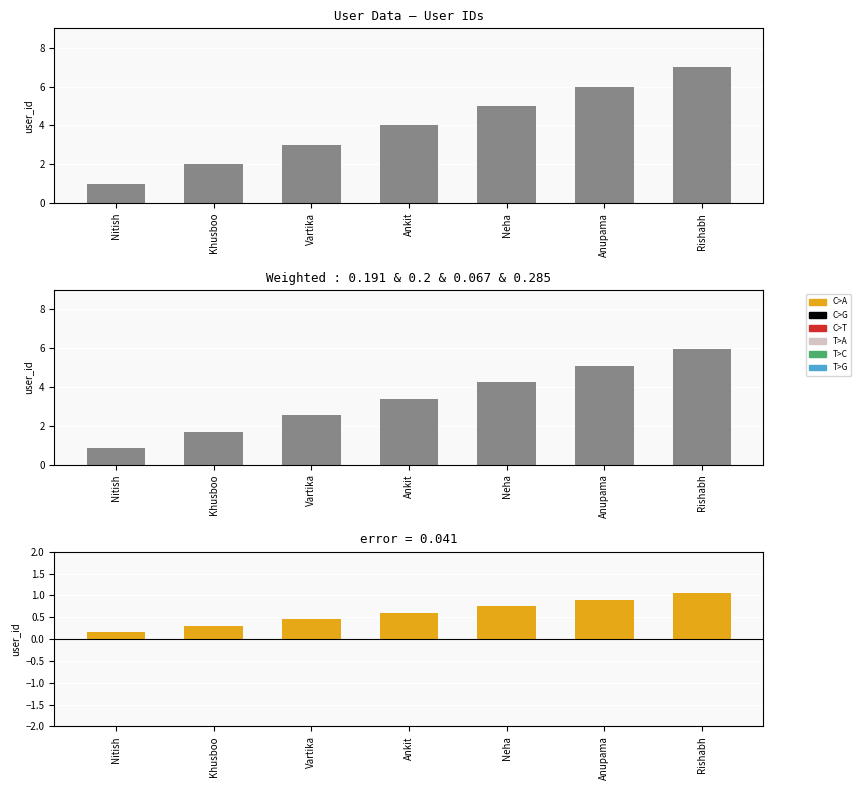

Reading left to right, extract all data points from this chart.

Nitish=0.2	Khusboo=0.3	Vartika=0.5	Ankit=0.6	Neha=0.8	Anupama=0.9	Rishabh=1.0